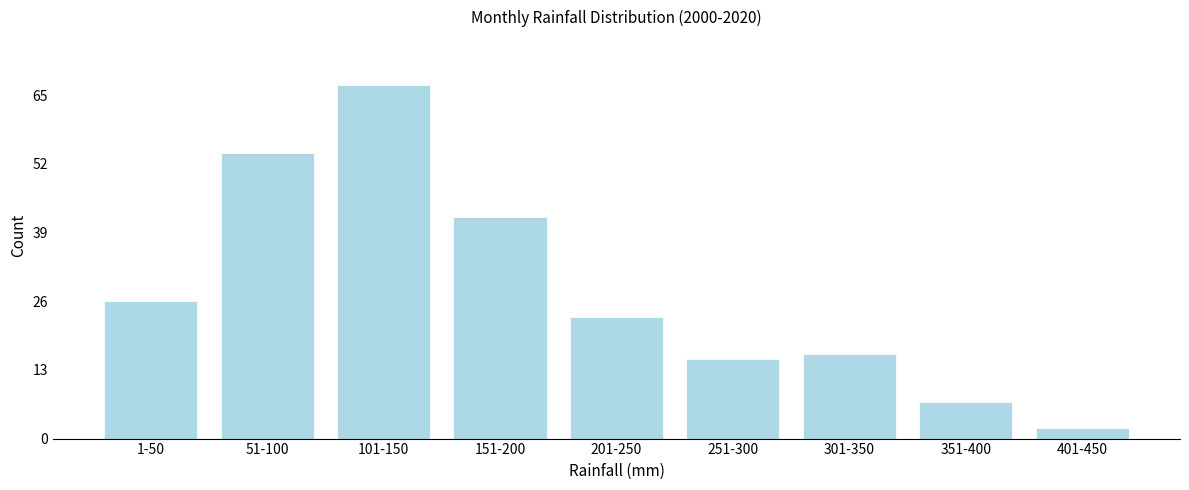

Reading left to right, list all the values displayed in this chart.

26	54	67	42	23	15	16	7	2